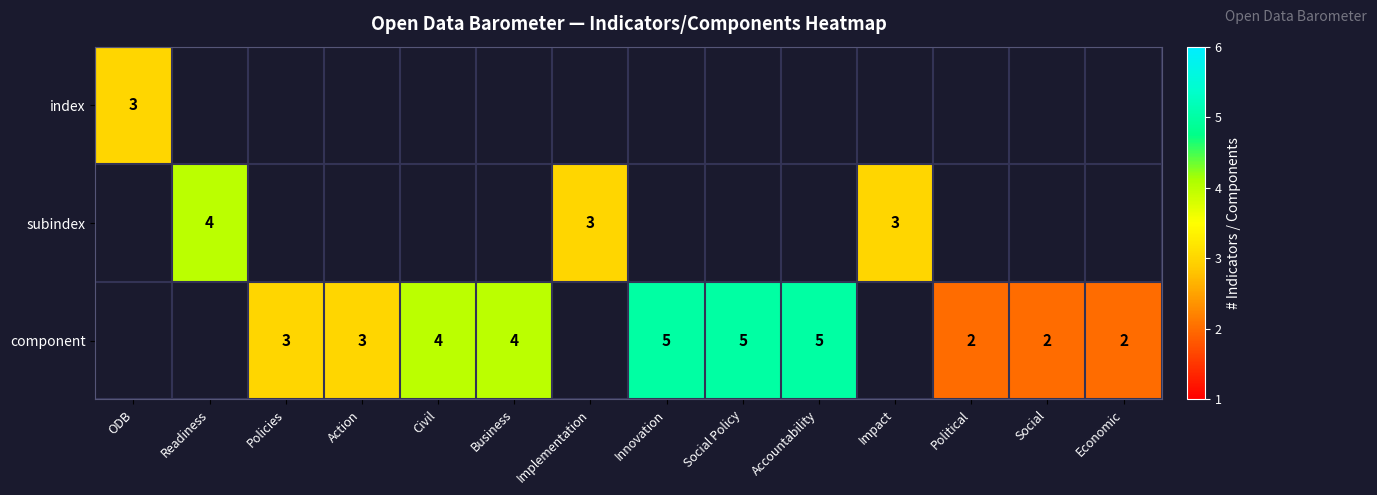

The component series shows 5 at Social Policy. True or false?

True